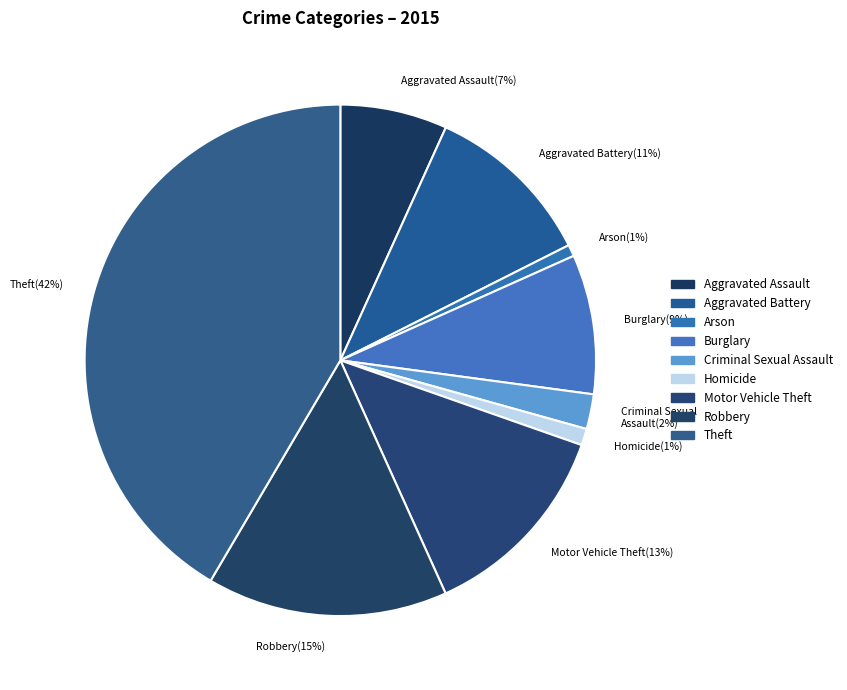

What is the largest slice in the pie chart?

Theft